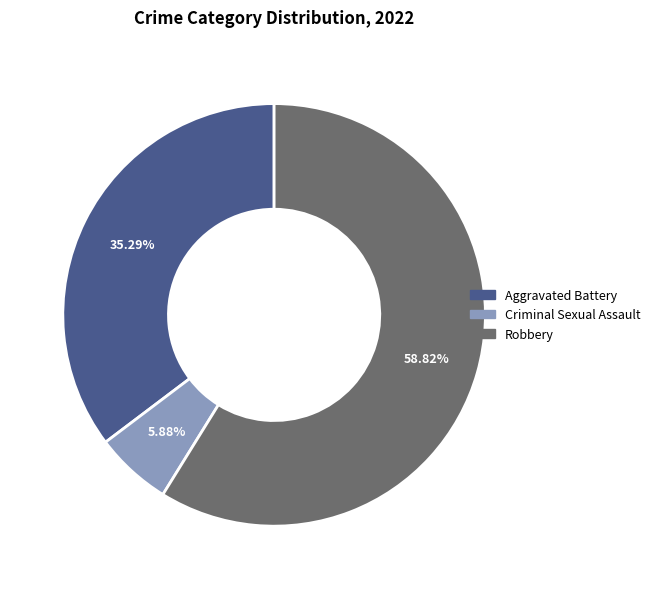

Does any single category account for the majority?

Yes